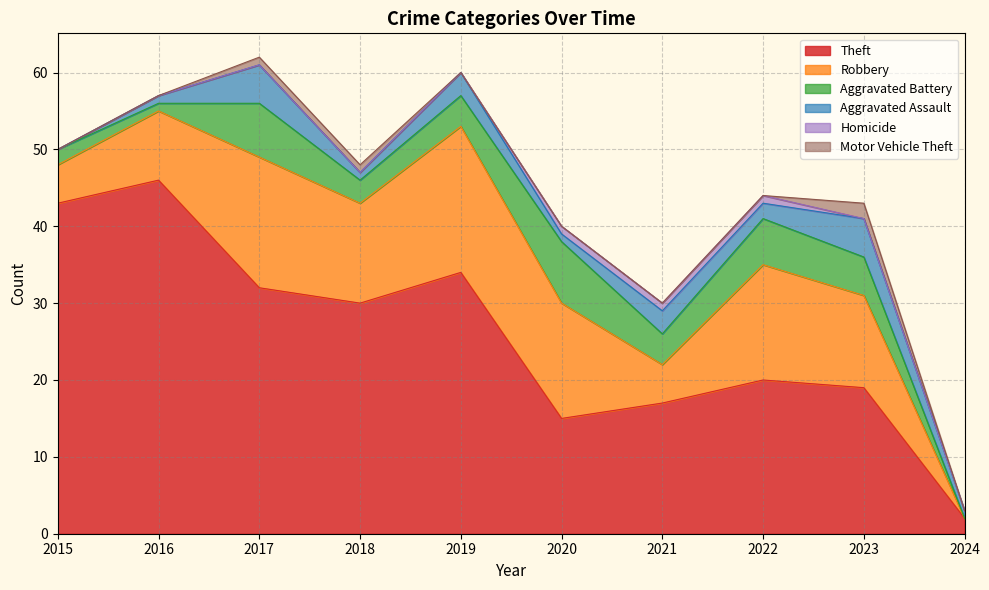

What are all the series names shown in the legend?

Theft, Robbery, Aggravated Battery, Aggravated Assault, Homicide, Motor Vehicle Theft